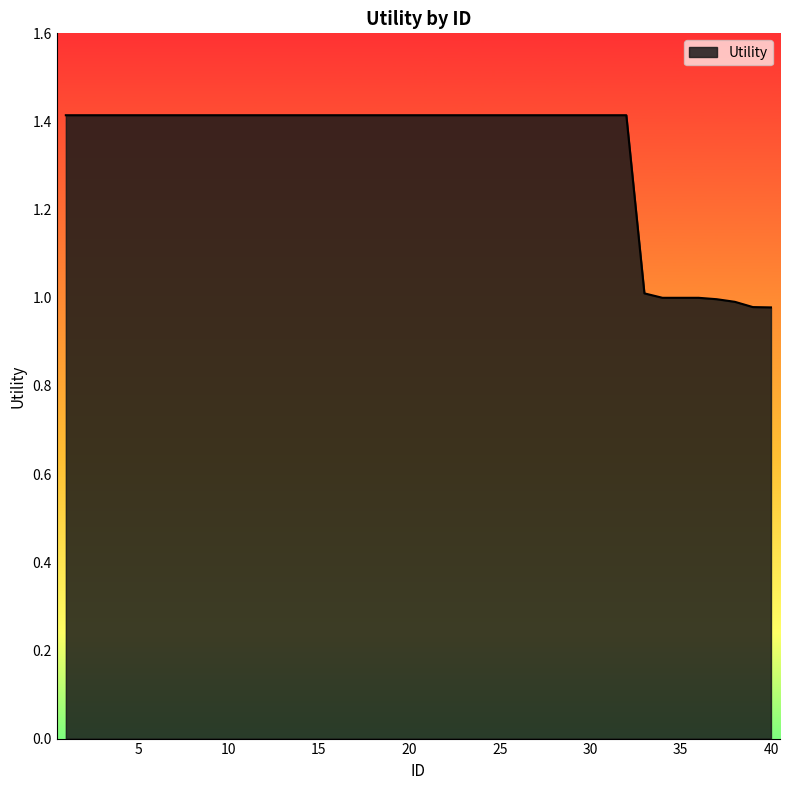

What is the sum of all values?

53.2